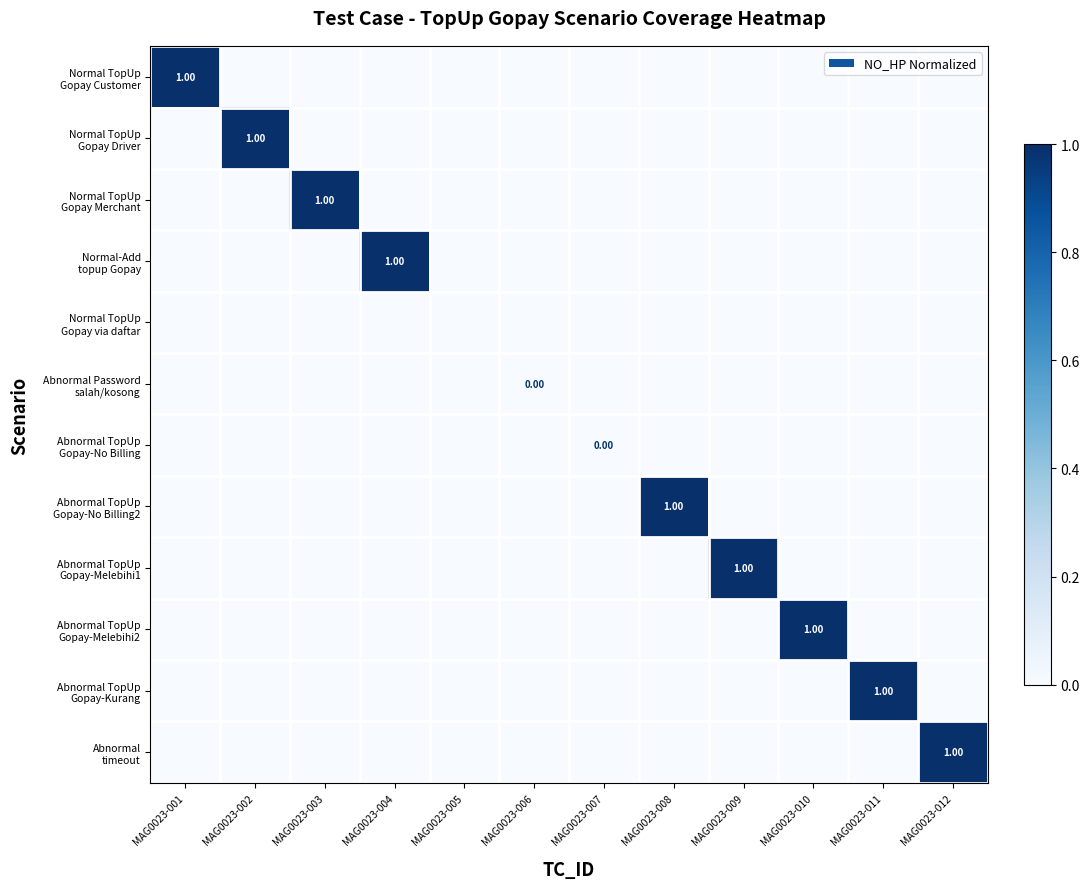

How many categories are shown in the chart?

12